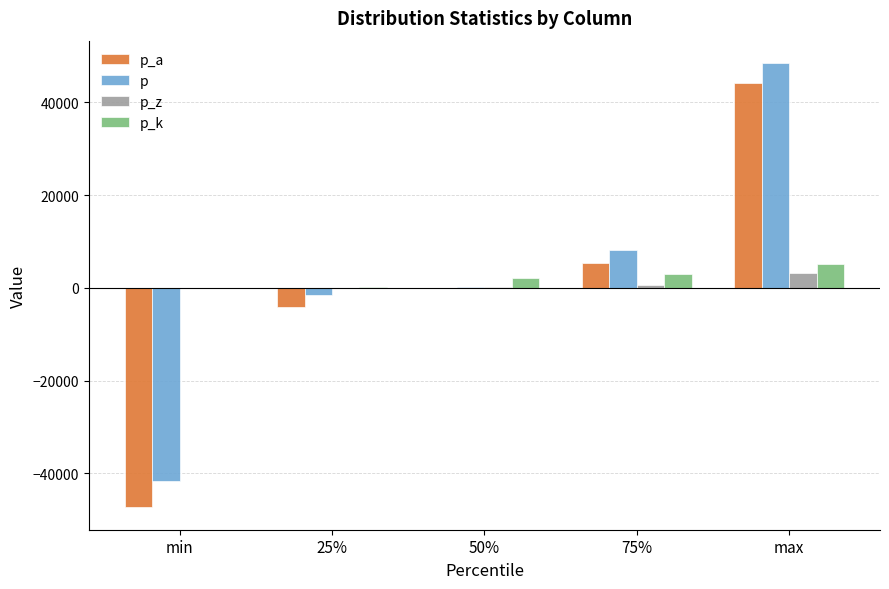

What is the maximum value shown in the chart?

48529.8